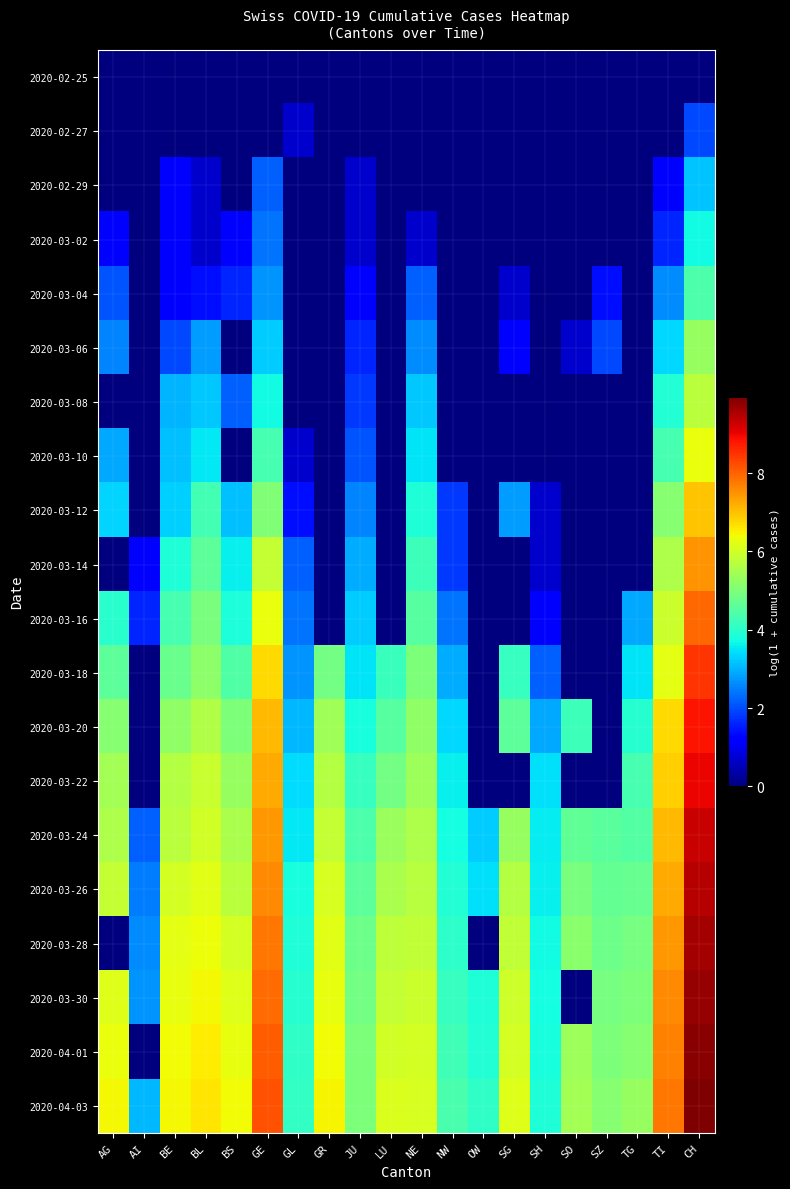

At SH, list the series in order from smallest to largest.

2020-02-25, 2020-02-27, 2020-02-29, 2020-03-02, 2020-03-04, 2020-03-06, 2020-03-08, 2020-03-10, 2020-03-12, 2020-03-14, 2020-03-16, 2020-03-18, 2020-03-20, 2020-03-22, 2020-03-24, 2020-03-26, 2020-03-28, 2020-03-30, 2020-04-01, 2020-04-03